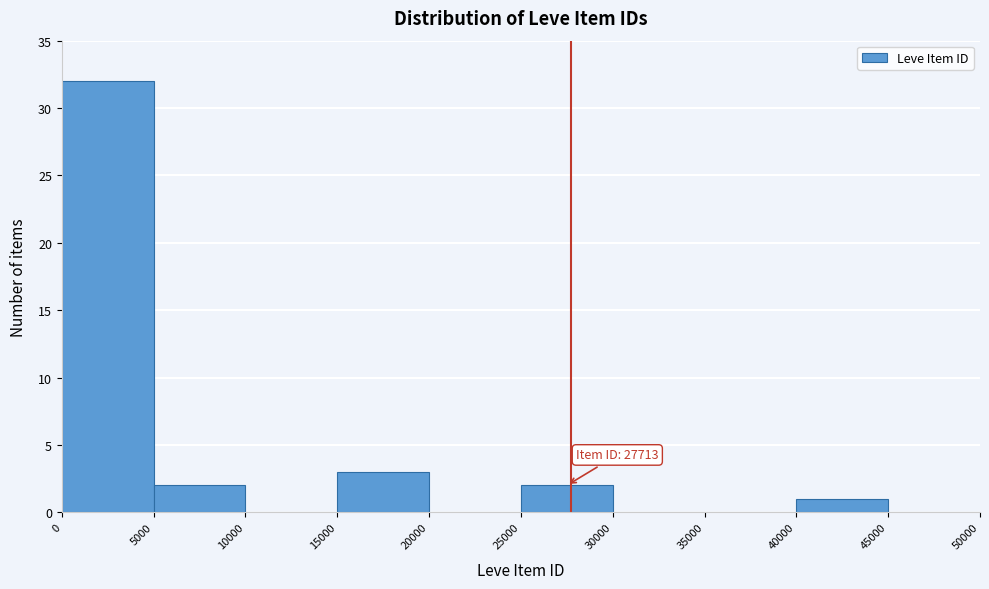

Over which range of the x-axis is the bar tallest?

0 to 5000